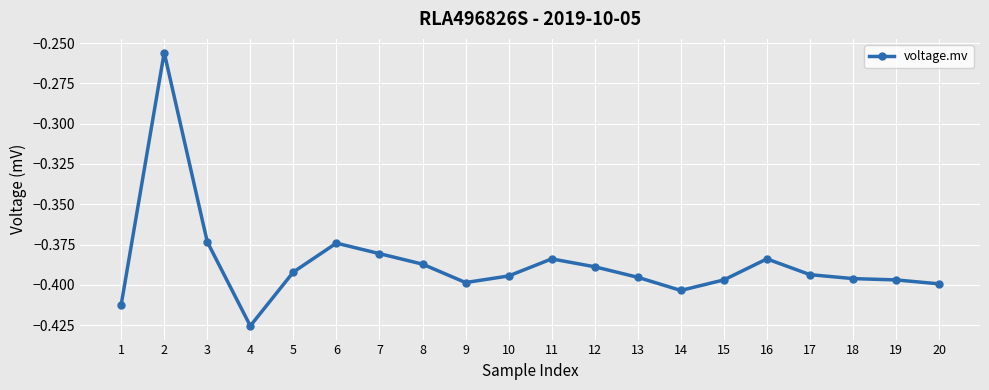

The value at 9 is -0.2. True or false?

False